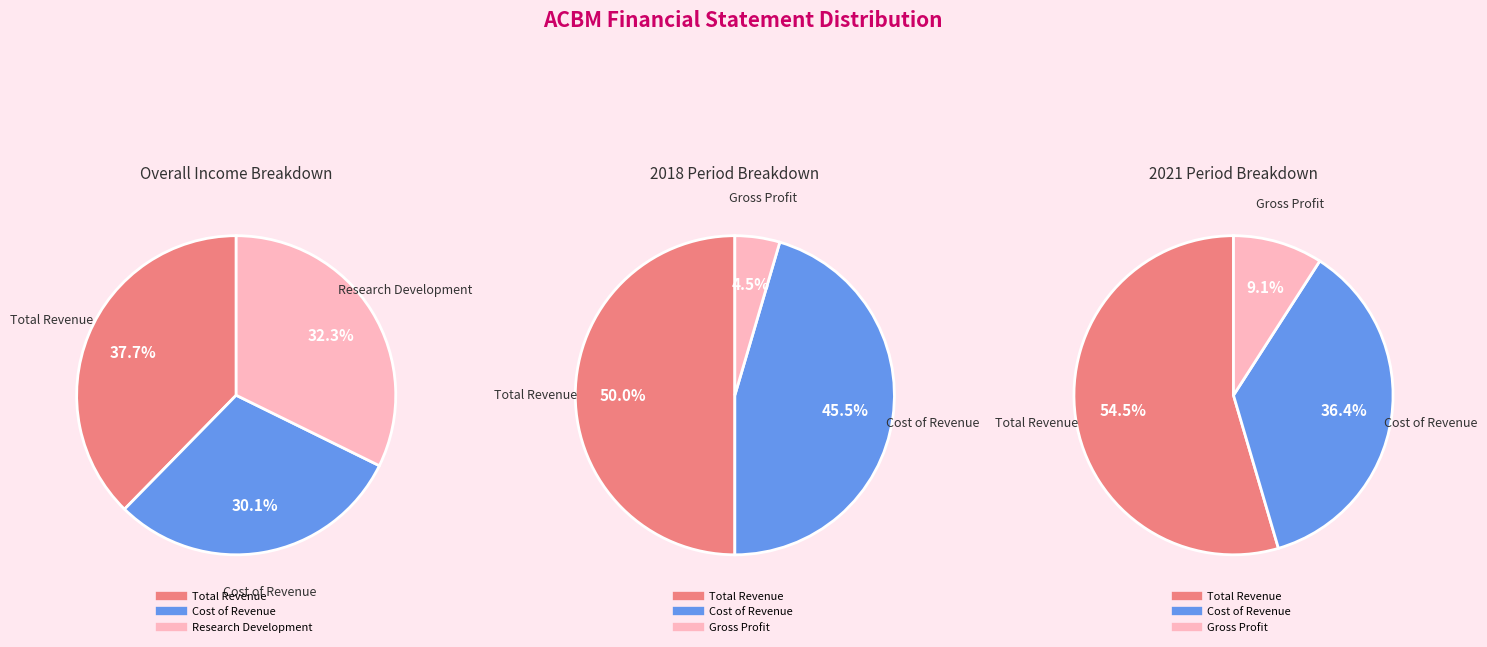

True or false: 2020-06-30 accounts for 0% of the total.

True